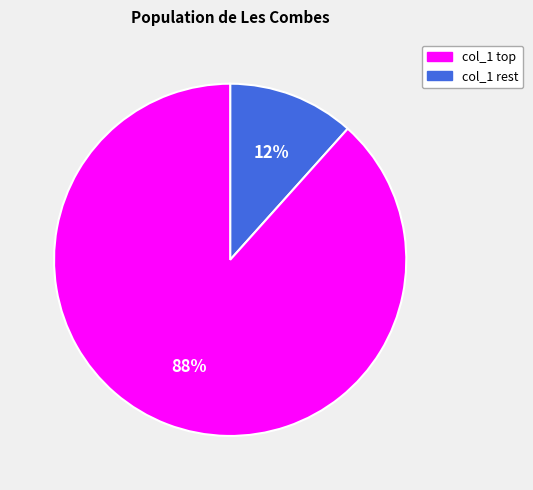

Is there a majority slice in this chart?

Yes